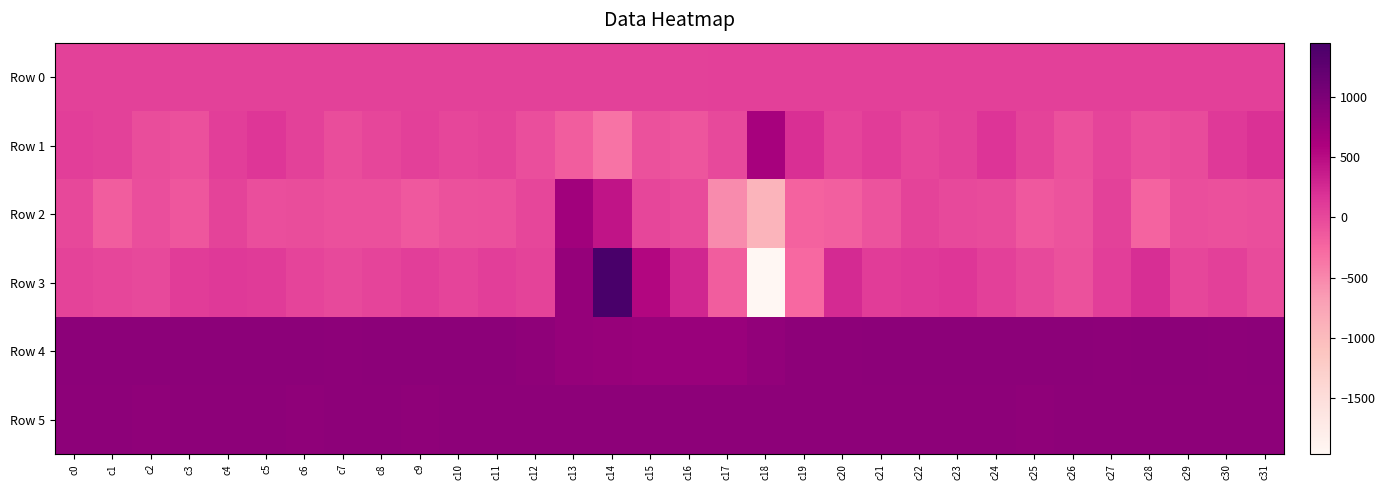

Between c15 and c0, which is larger?

c15